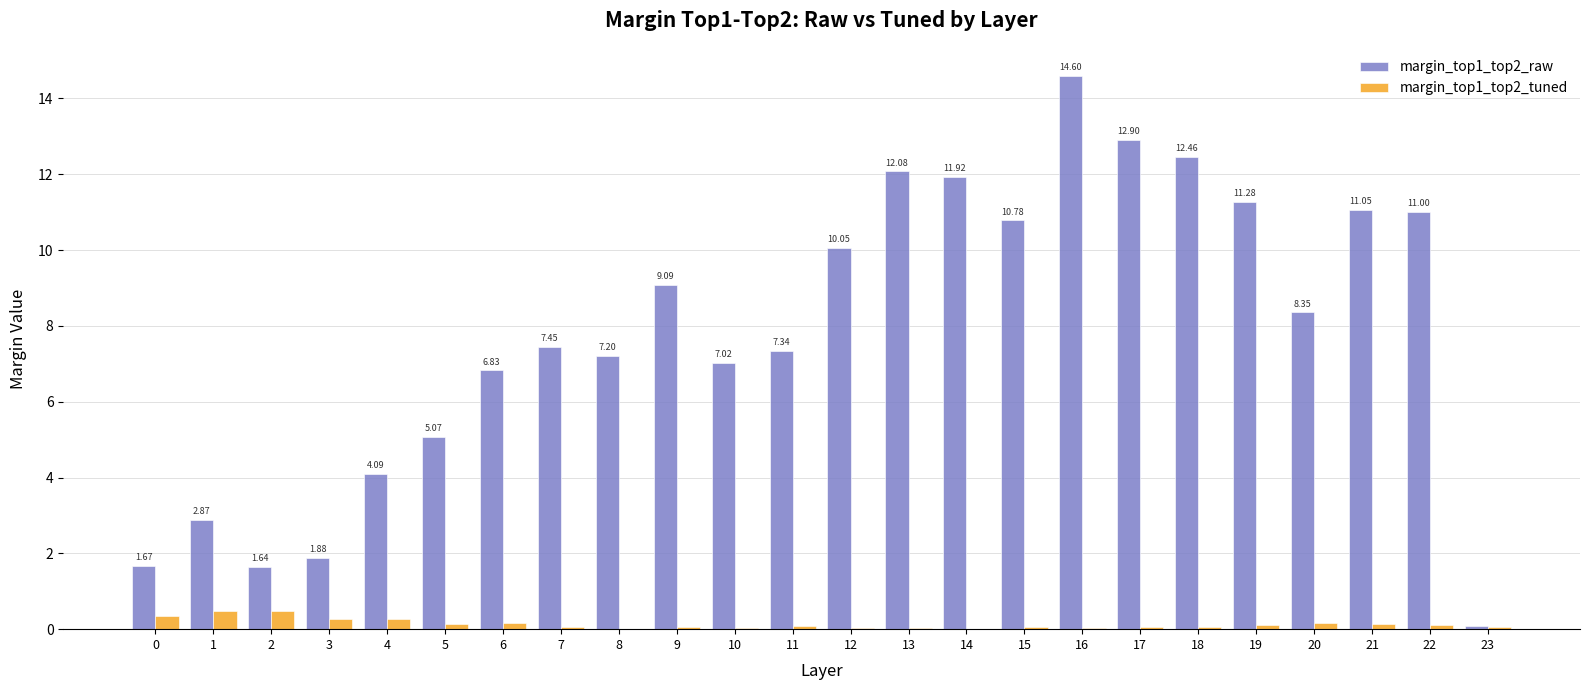

What is the sum of all margin_top1_top2_tuned values?

3.2